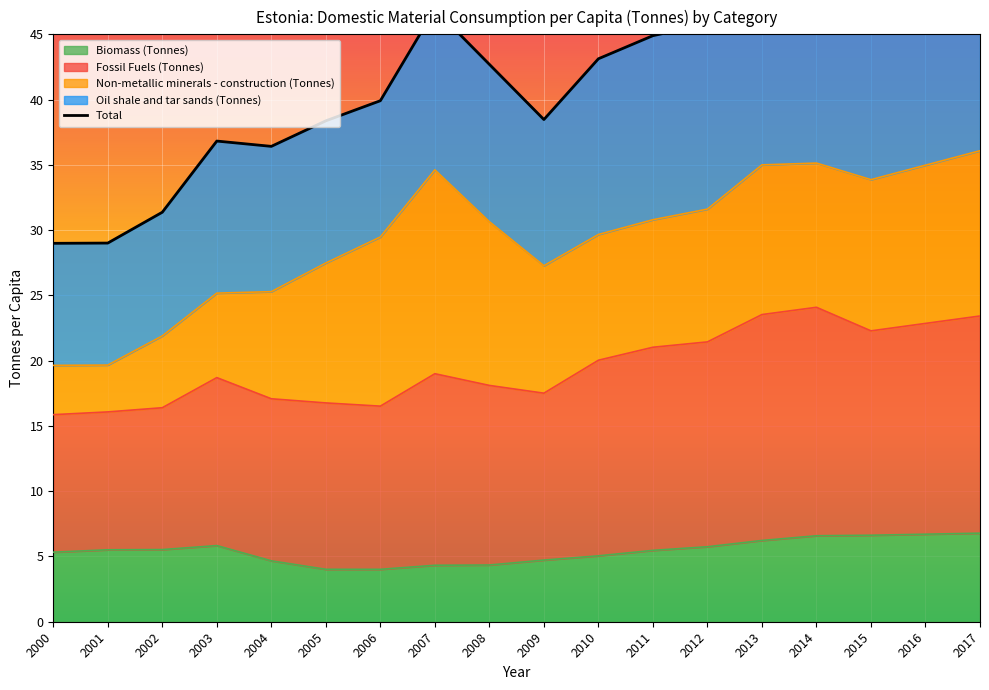

How many values in the Oil shale and tar sands (Tonnes) series exceed 18?

11